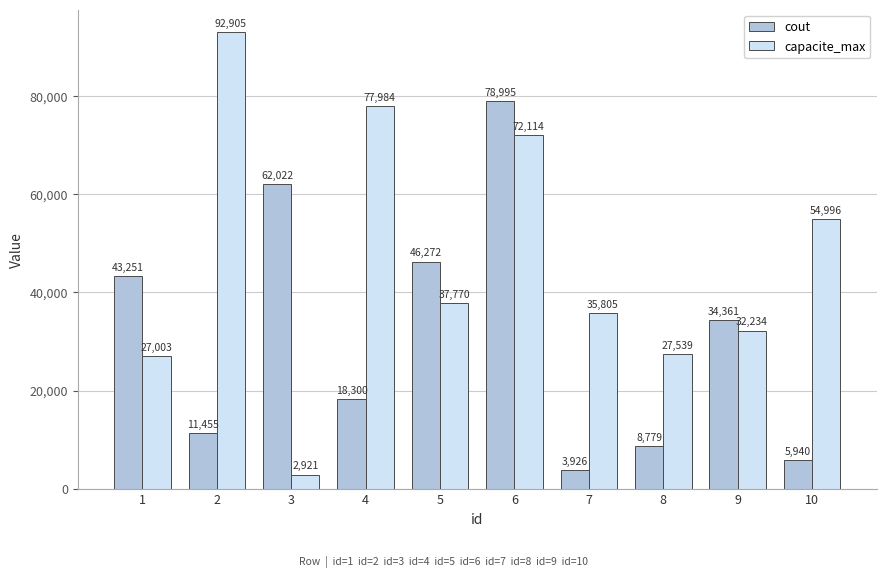

What is the spread (max minus min) of values at 5?

8502